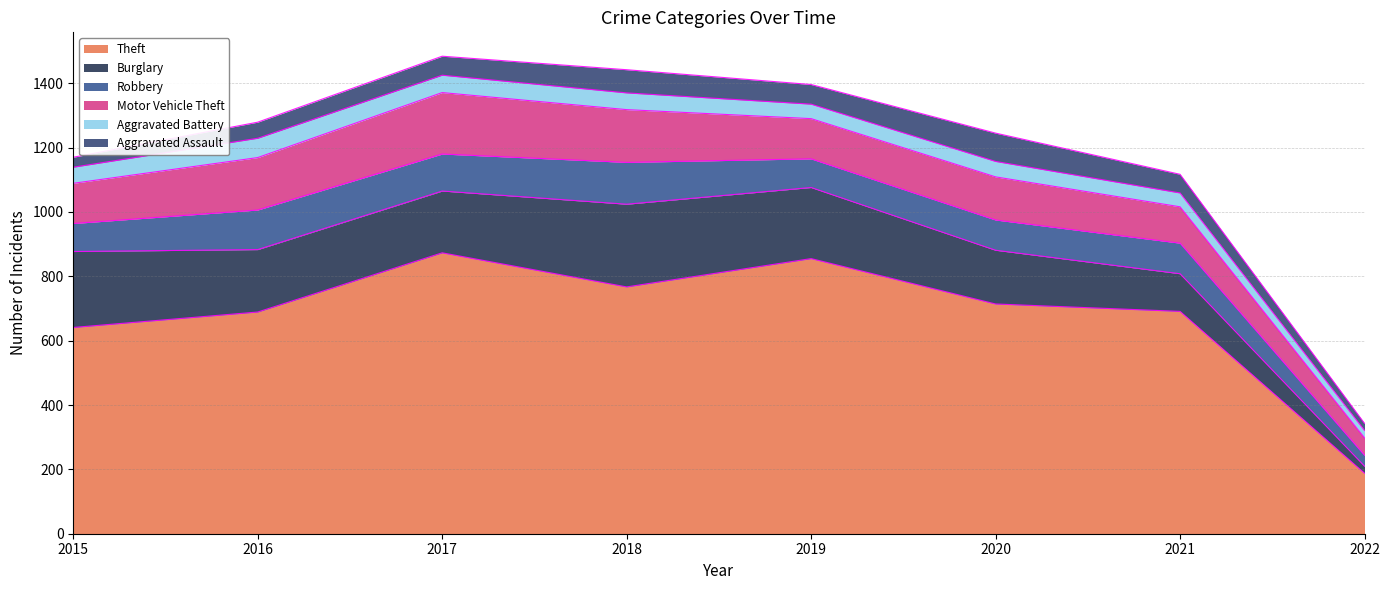

At 2016, list the series in order from largest to smallest.

Theft, Burglary, Motor Vehicle Theft, Robbery, Aggravated Battery, Aggravated Assault